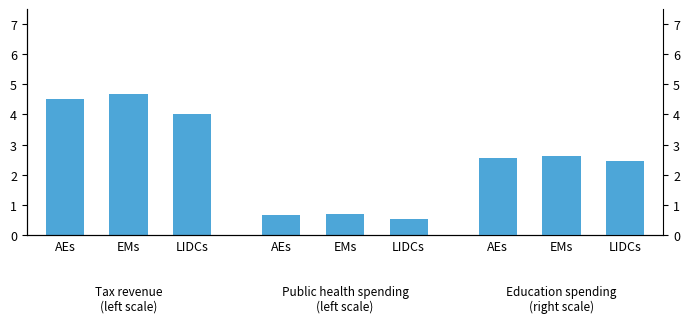

Reading left to right, transcribe all the data shown in this chart.

Tax revenue (left scale): AEs=4.5	EMs=4.7	LIDCs=4.0
Public health spending (left scale): AEs=0.7	EMs=0.7	LIDCs=0.5
Education spending (right scale): AEs=2.6	EMs=2.6	LIDCs=2.5